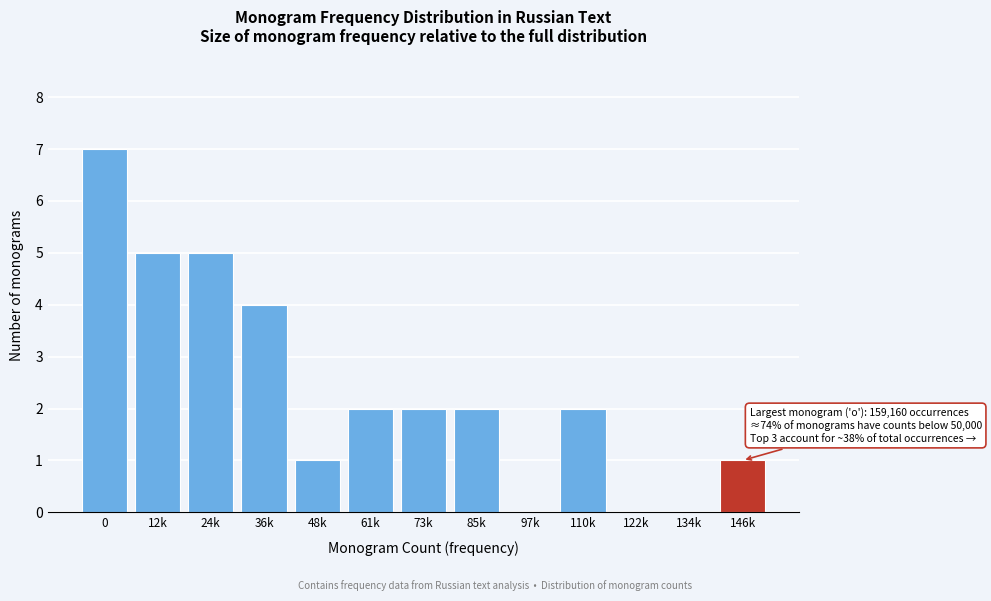

Reading left to right, list all the values displayed in this chart.

0=7	12k=5	24k=5	36k=4	48k=1	61k=2	73k=2	85k=2	97k=0	110k=2	122k=0	134k=0	146k=1